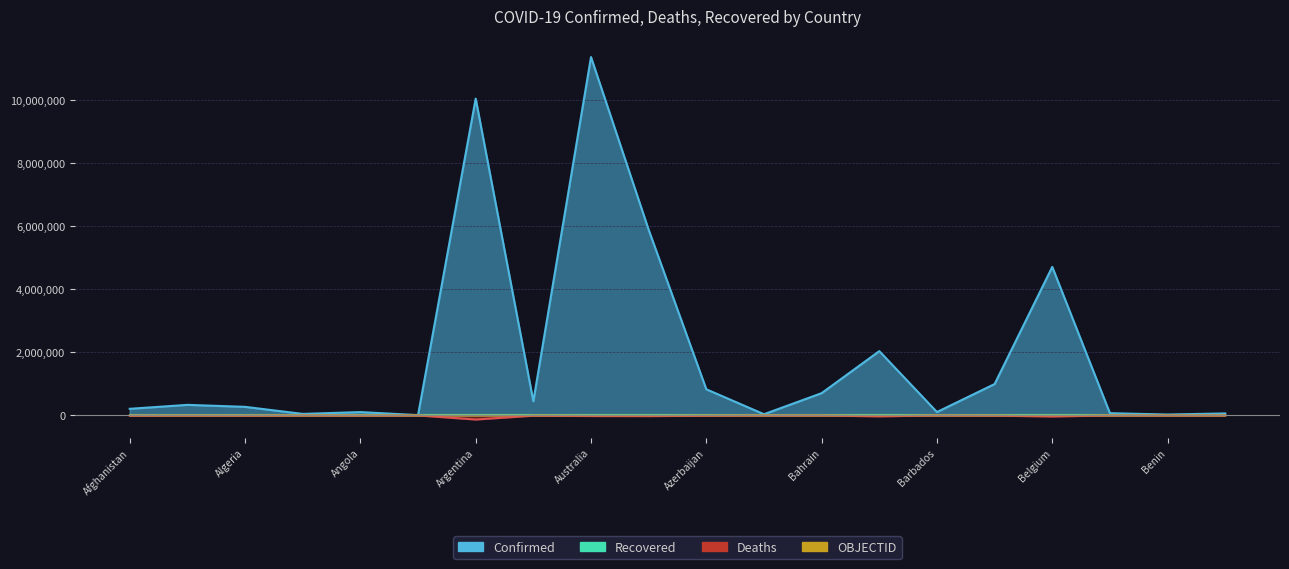

Which category has the lowest value in the OBJECTID series?

Afghanistan